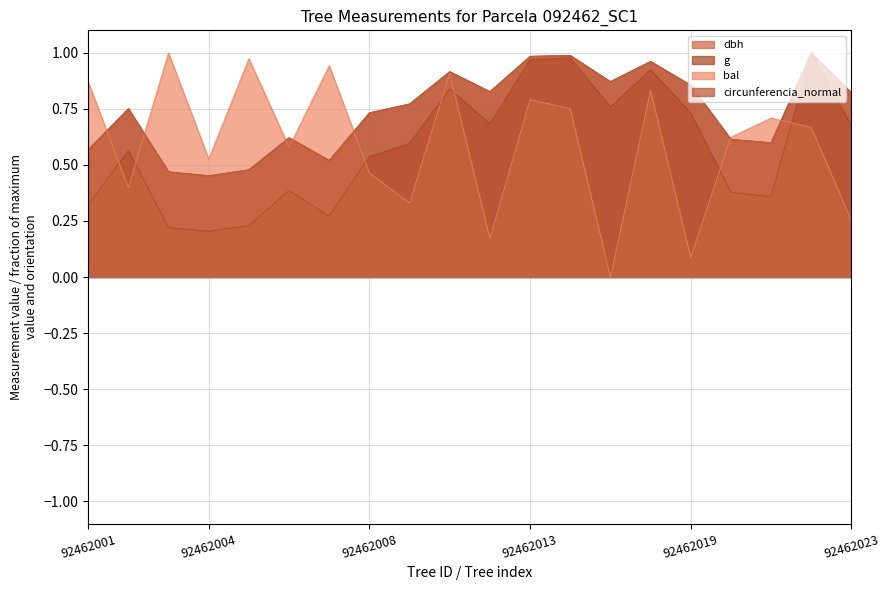

List the labels in order of dbh value, smallest first.

92462004, 92462003, 92462005, 92462007, 92462001, 92462021, 92462020, 92462006, 92462008, 92462002, 92462009, 92462023, 92462012, 92462019, 92462015, 92462010, 92462018, 92462013, 92462014, 92462022